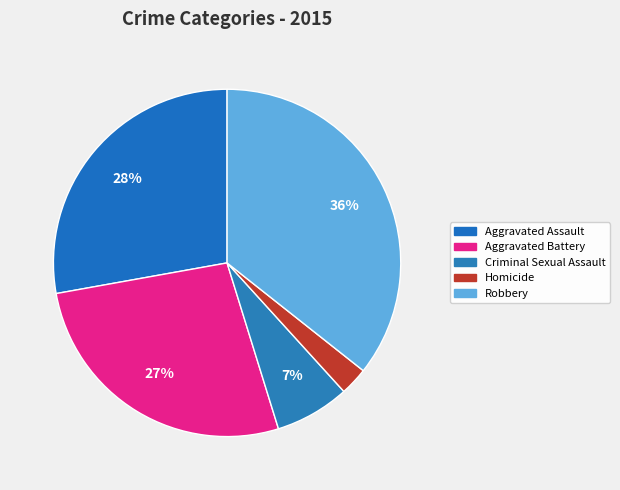

Rank the categories by value from lowest to highest.

Homicide, Criminal Sexual Assault, Aggravated Battery, Aggravated Assault, Robbery